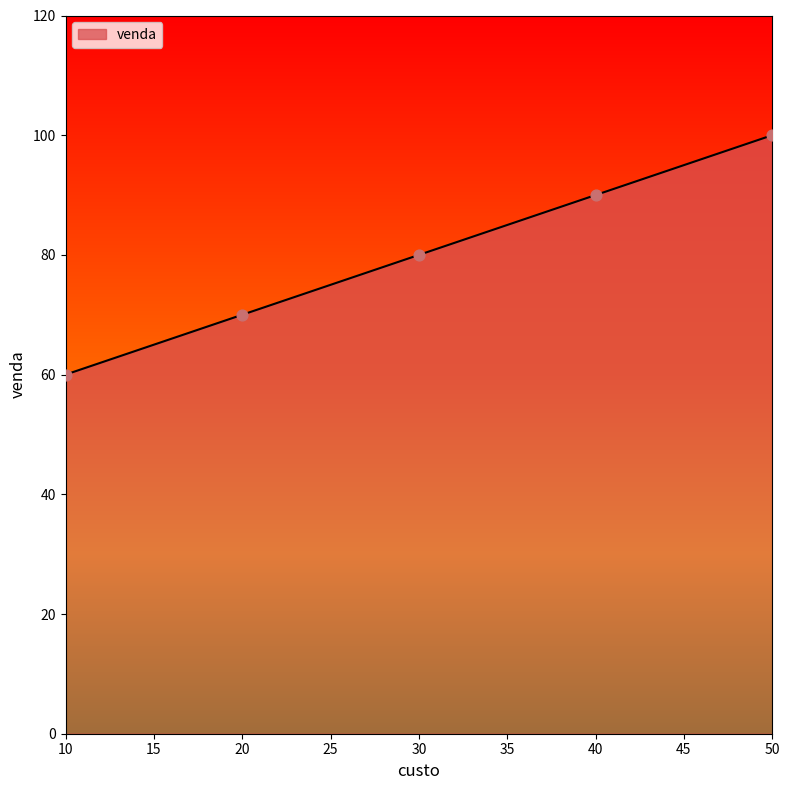

What is the change in value from 10 to 20?

+10